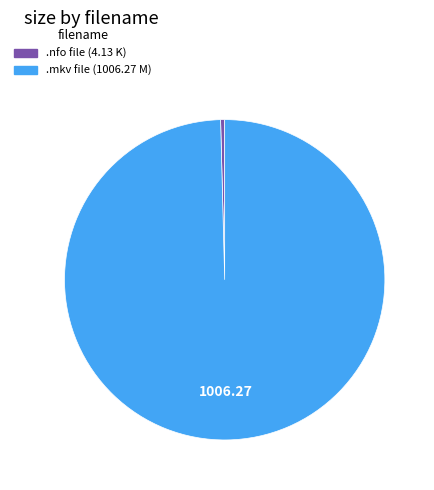

How many slices are in this pie chart?

2